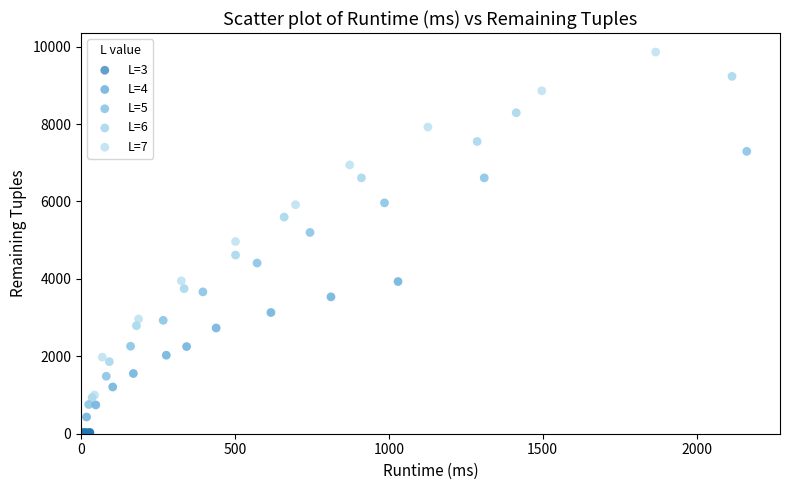

Which series reaches the minimum Y coordinate?

L=3